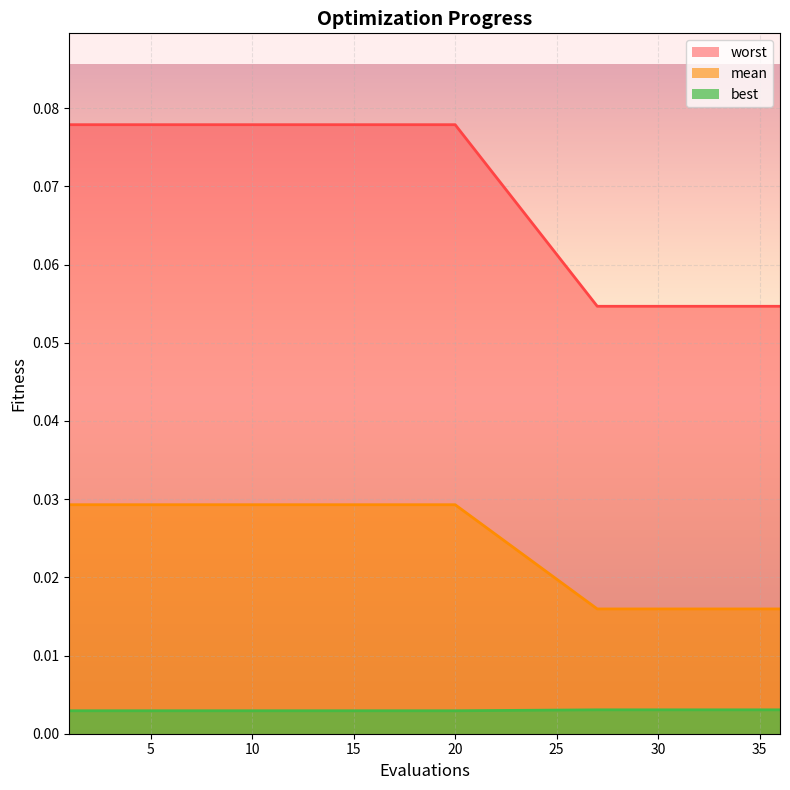

How many mean values are between 0 and 1?

30